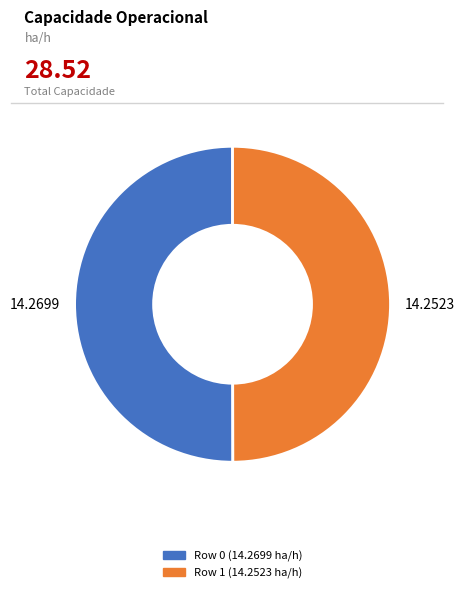

Rank the categories by value from highest to lowest.

0, 1